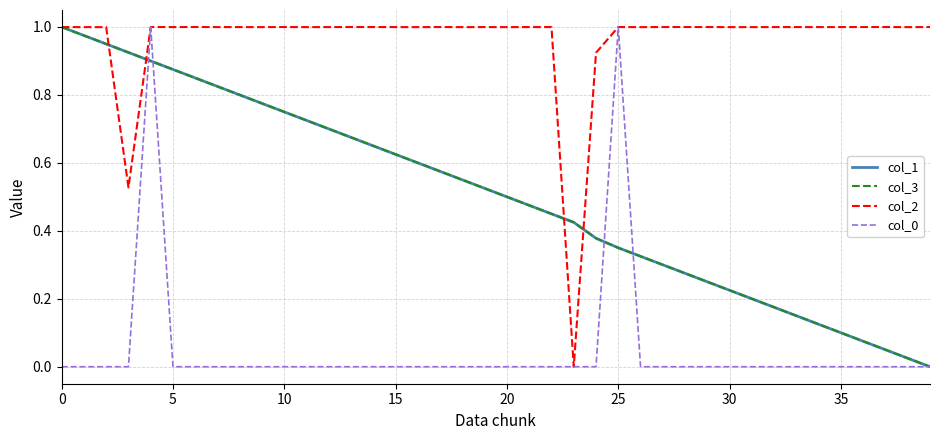

Which series has the widest spread of values?

col_1